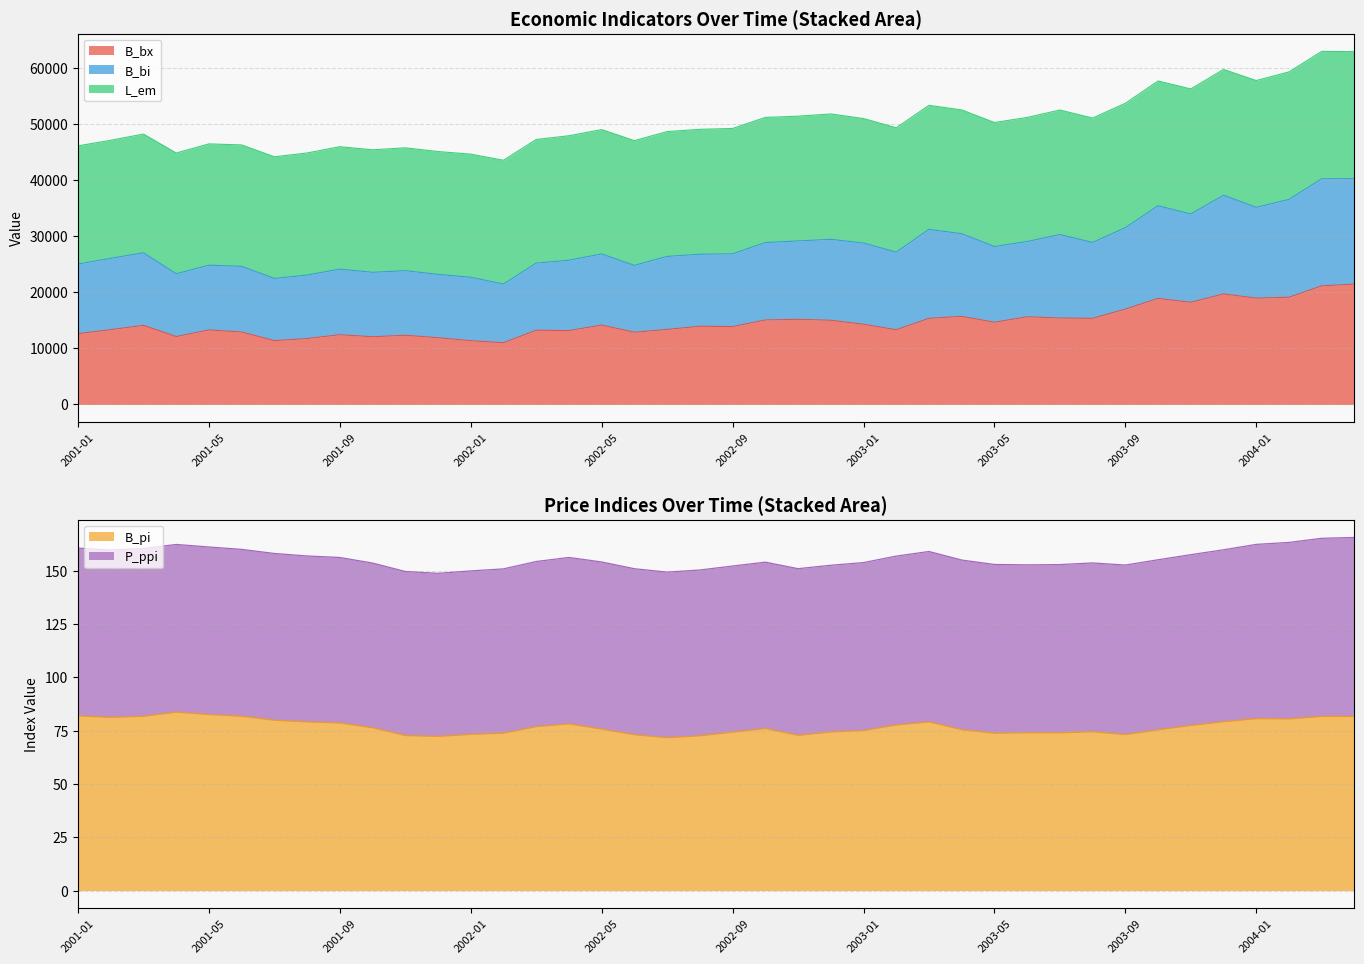

In B_pi, how many points are lower than both neighbors (excluding endpoints)?

8